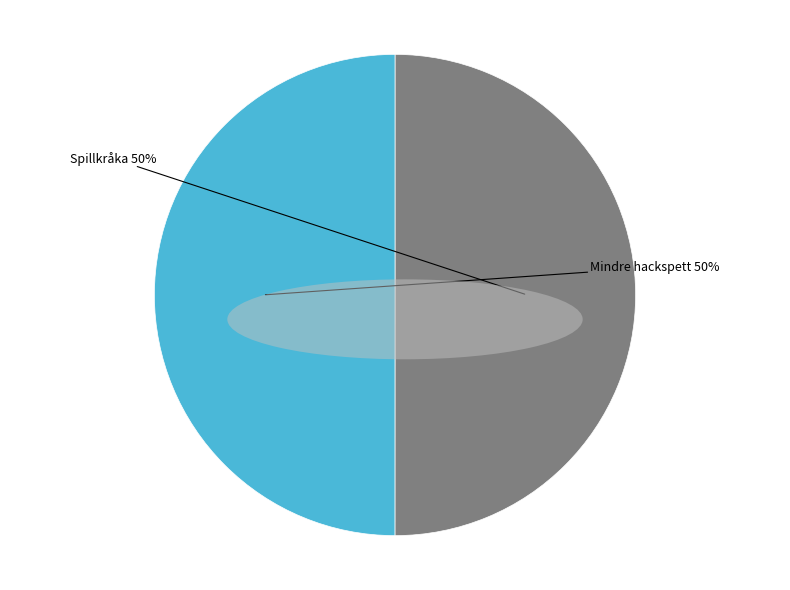

How many segments does this pie chart have?

2